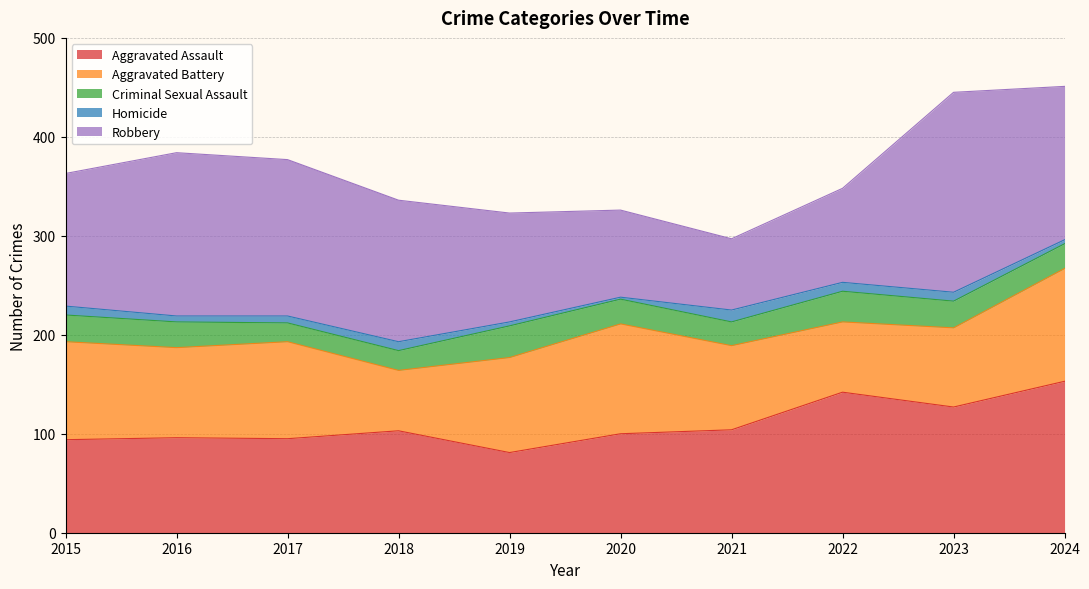

At which category does Aggravated Battery reach its first local valley?

2016